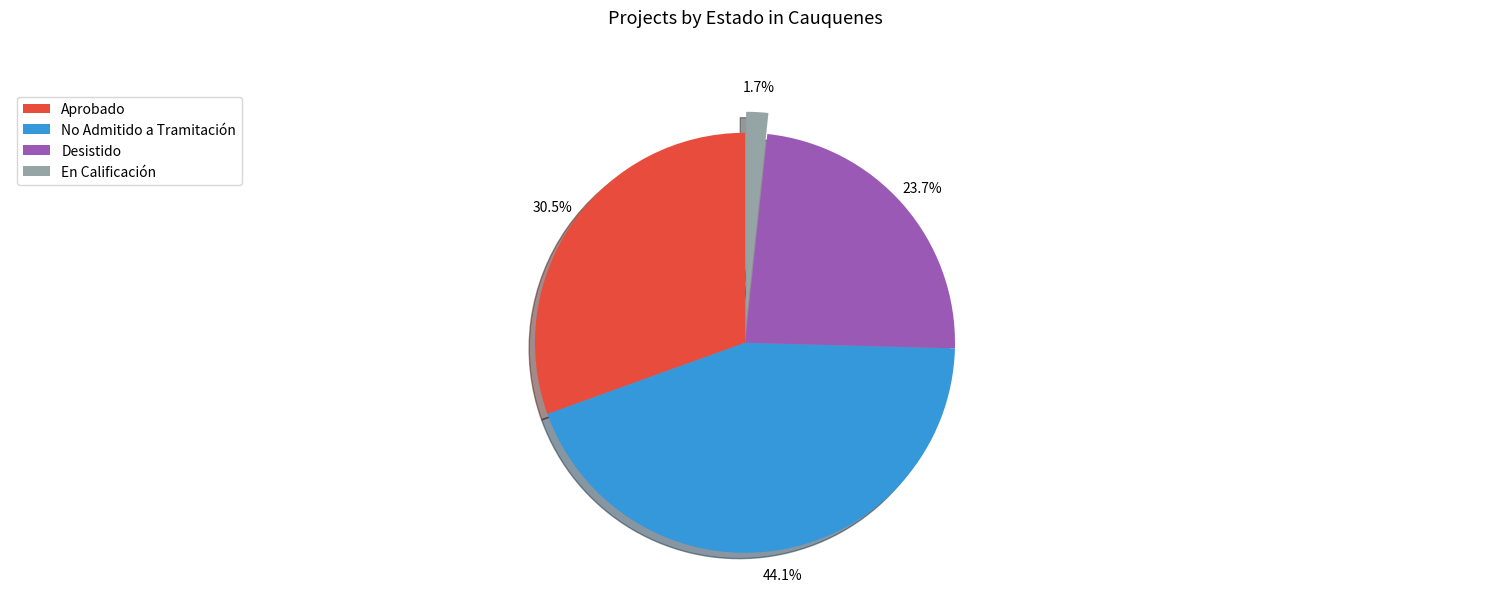

Is Aprobado the majority of the pie?

No